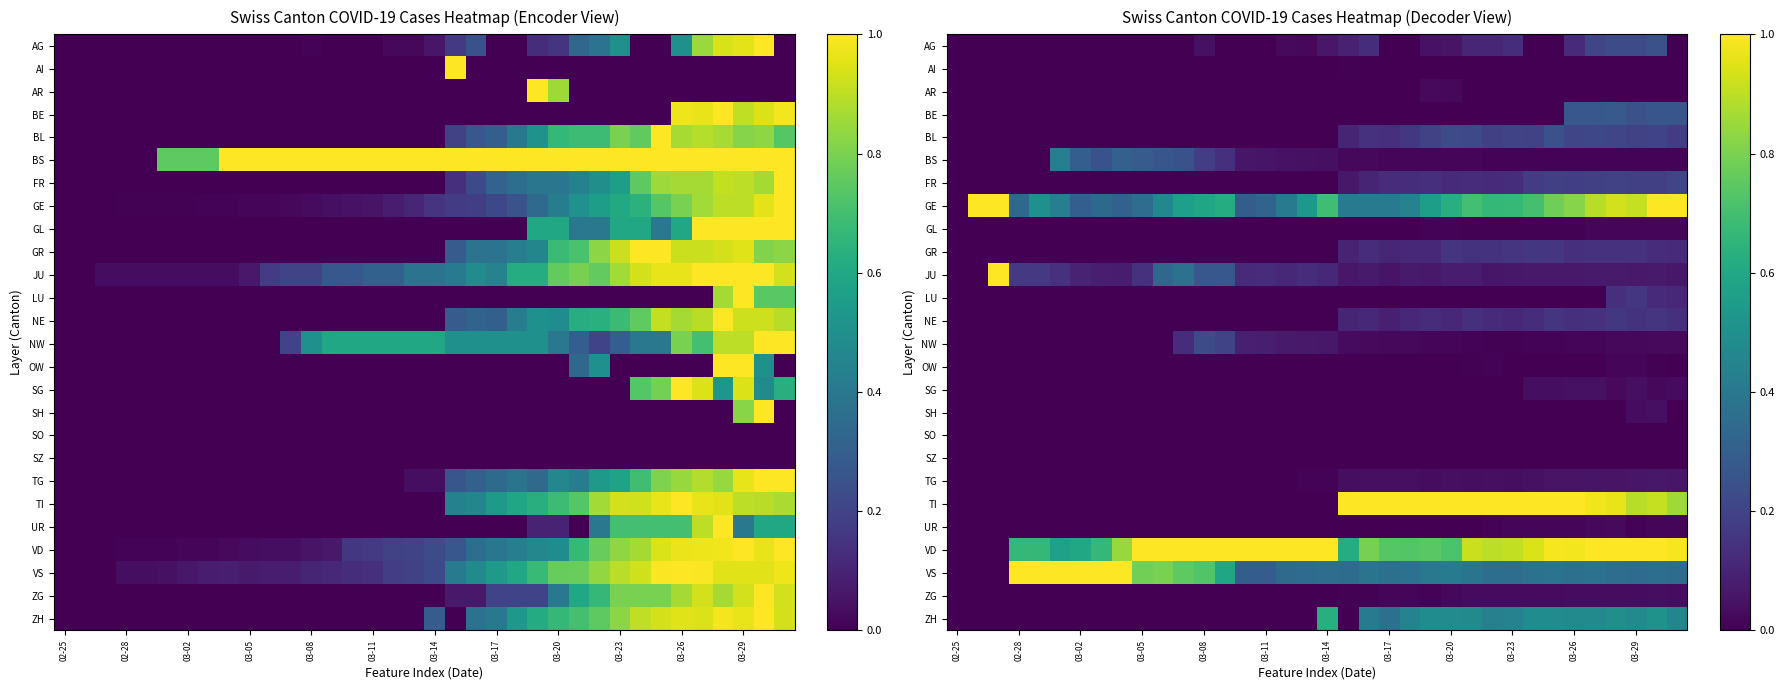

What is the maximum value shown in the chart?

1.0